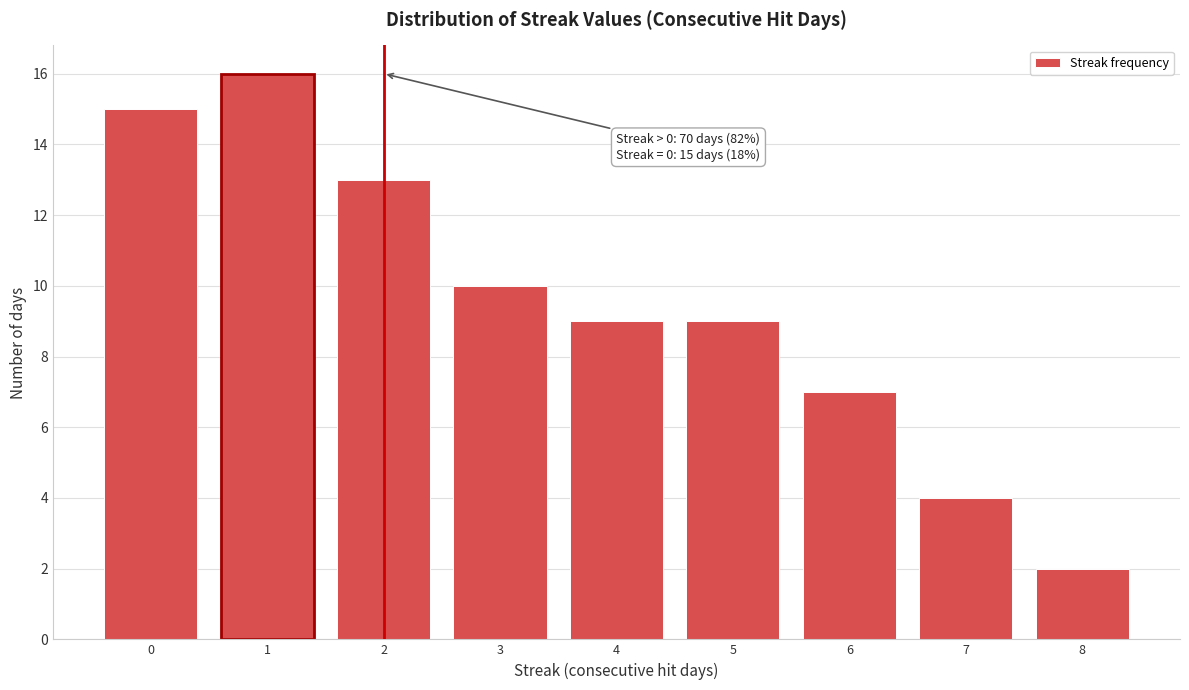

Reading left to right, extract all data points from this chart.

0=15	1=16	2=13	3=10	4=9	5=9	6=7	7=4	8=2